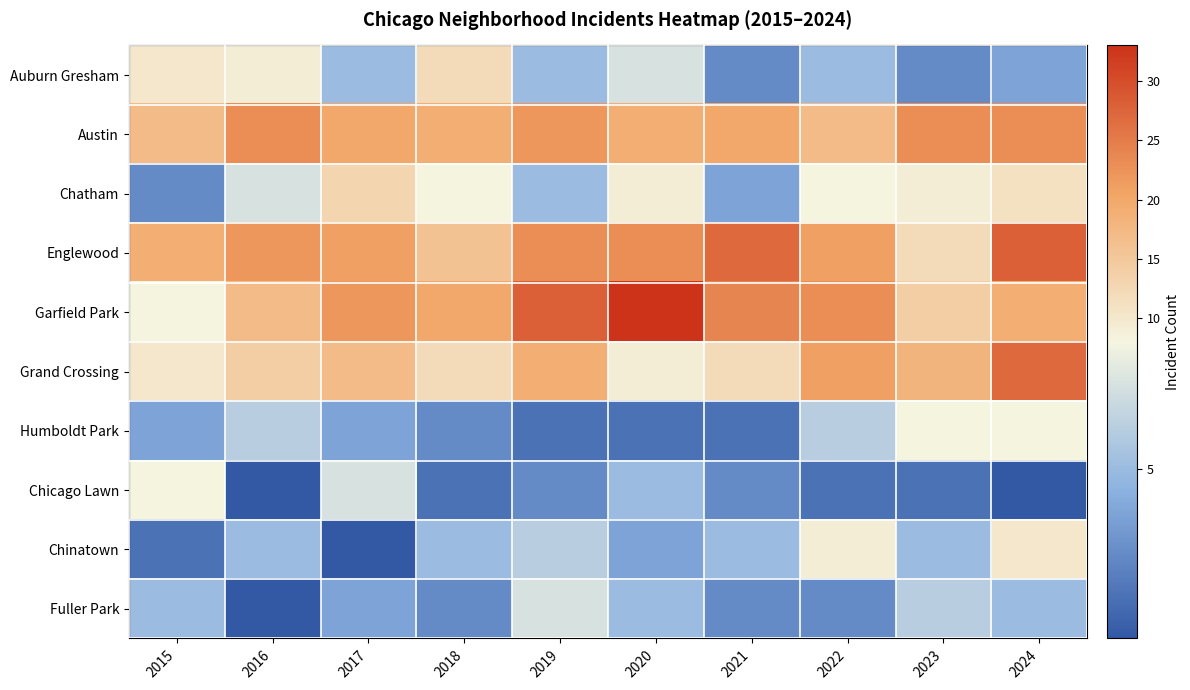

Reading right to left, list all the values displayed in this chart.

Auburn Gresham: 2024=4	2023=3	2022=5	2021=3	2020=7	2019=5	2018=12	2017=5	2016=9	2015=10
Austin: 2024=23	2023=23	2022=17	2021=20	2020=19	2019=22	2018=19	2017=20	2016=23	2015=17
Chatham: 2024=11	2023=9	2022=8	2021=4	2020=9	2019=5	2018=8	2017=13	2016=7	2015=3
Englewood: 2024=28	2023=12	2022=21	2021=27	2020=23	2019=23	2018=16	2017=21	2016=22	2015=19
Garfield Park: 2024=19	2023=14	2022=23	2021=24	2020=33	2019=28	2018=20	2017=22	2016=17	2015=8
Grand Crossing: 2024=27	2023=18	2022=21	2021=12	2020=9	2019=19	2018=12	2017=17	2016=14	2015=10
Humboldt Park: 2024=8	2023=8	2022=6	2021=2	2020=2	2019=2	2018=3	2017=4	2016=6	2015=4
Chicago Lawn: 2024=1	2023=2	2022=2	2021=3	2020=5	2019=3	2018=2	2017=7	2016=1	2015=8
Chinatown: 2024=10	2023=5	2022=9	2021=5	2020=4	2019=6	2018=5	2017=1	2016=5	2015=2
Fuller Park: 2024=5	2023=6	2022=3	2021=3	2020=5	2019=7	2018=3	2017=4	2016=1	2015=5